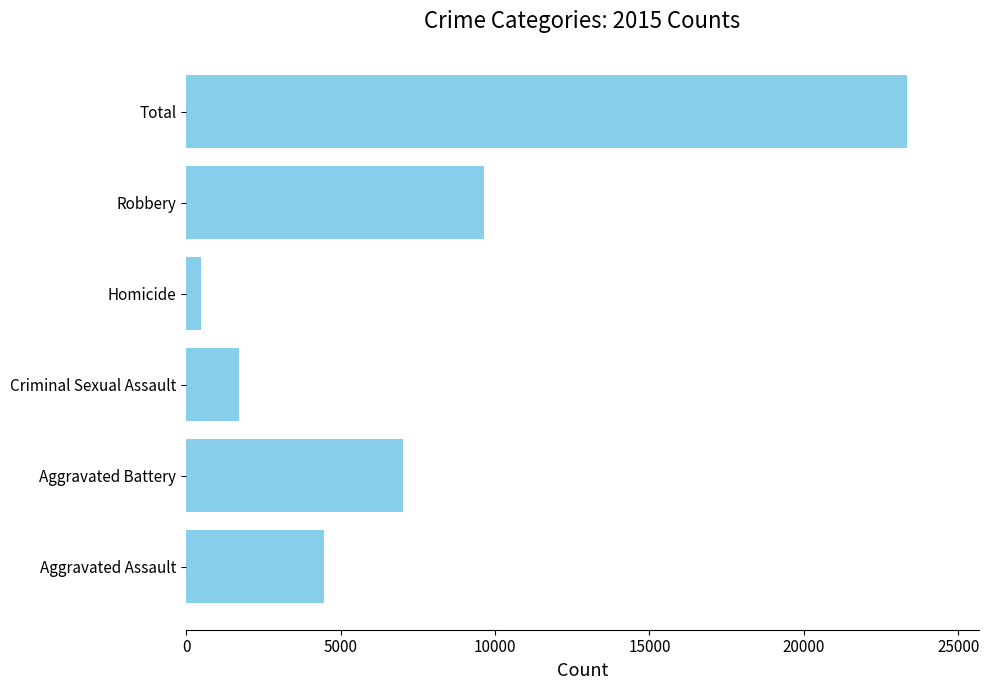

Rank the categories by value from lowest to highest.

Homicide, Criminal Sexual Assault, Aggravated Assault, Aggravated Battery, Robbery, Total